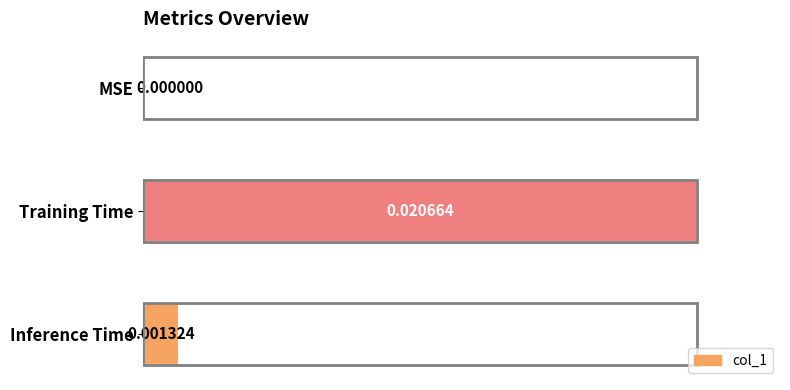

Where is the data nearest to the value 0?

MSE